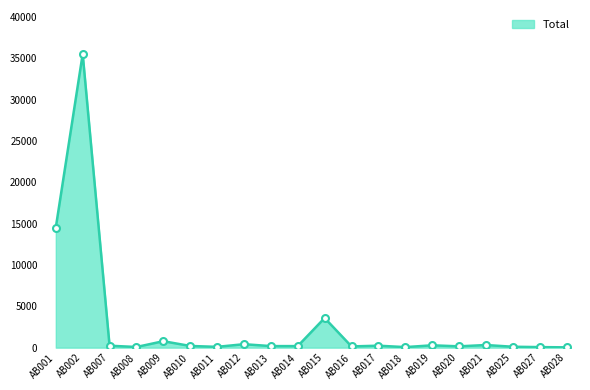

Between AB015 and AB001, which is larger?

AB001